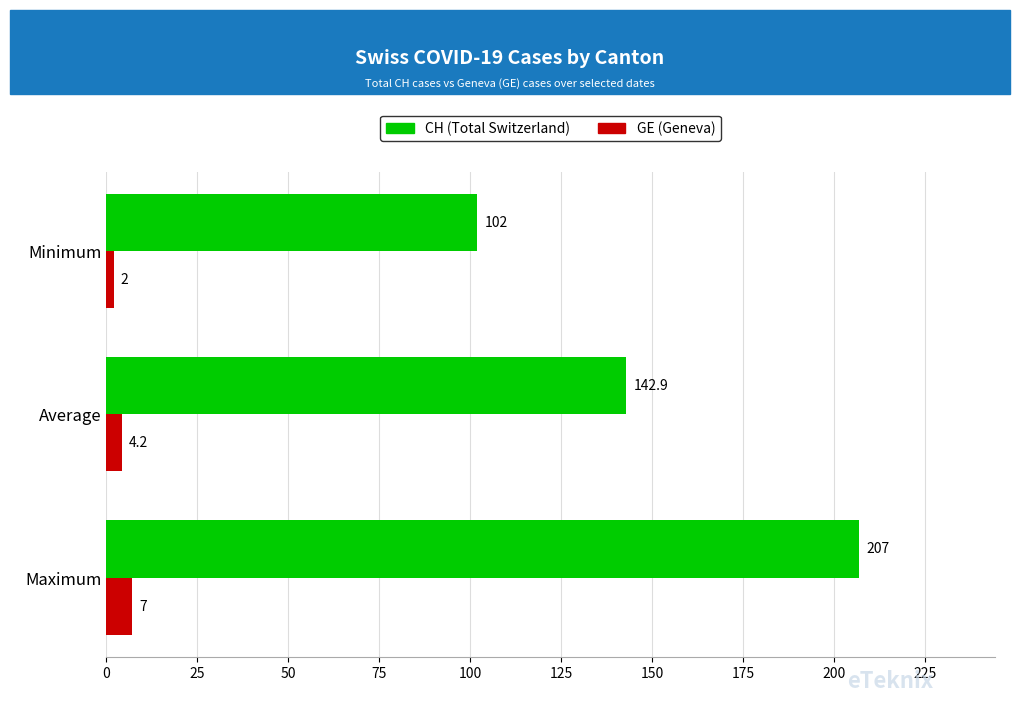

At how many categories does at least one series exceed 42?

3